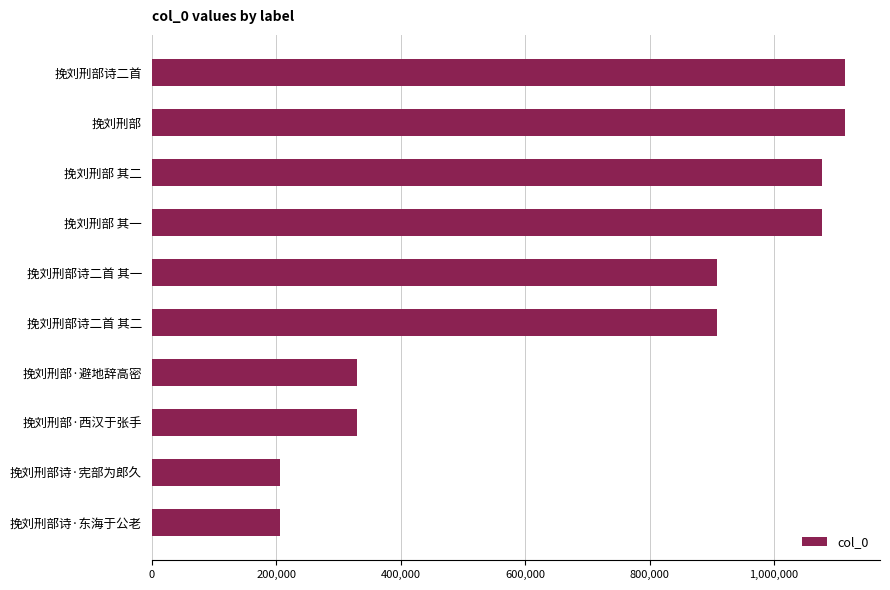

Where is the data nearest to the value 660307?

挽刘刑部诗二首 其二